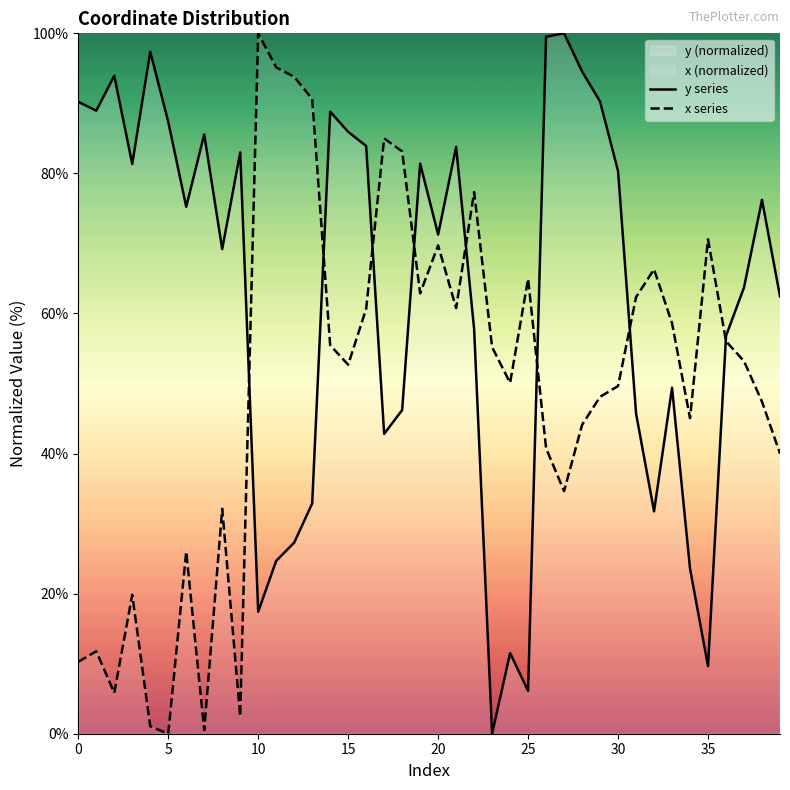

True or false: x series and y series cross at least once.

True